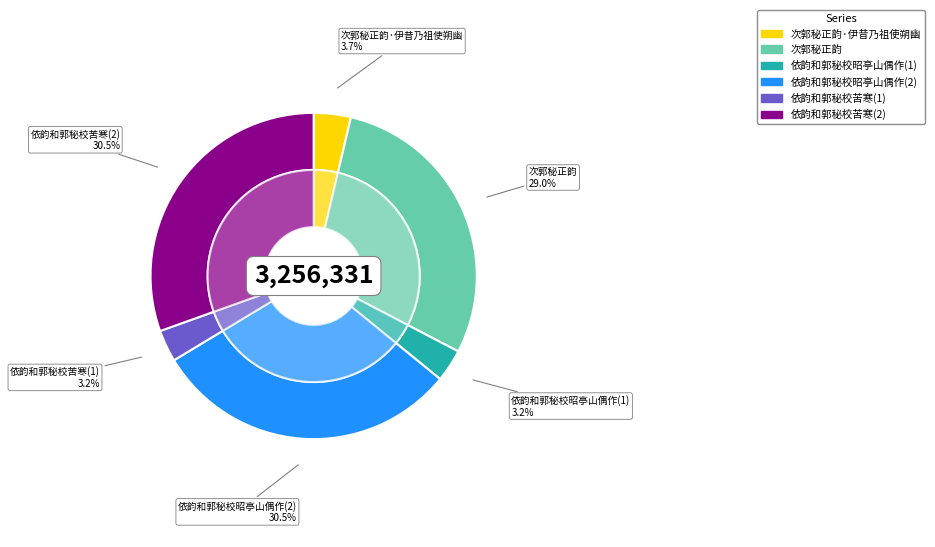

True or false: 次郭秘正韵 accounts for 17% of the total.

False